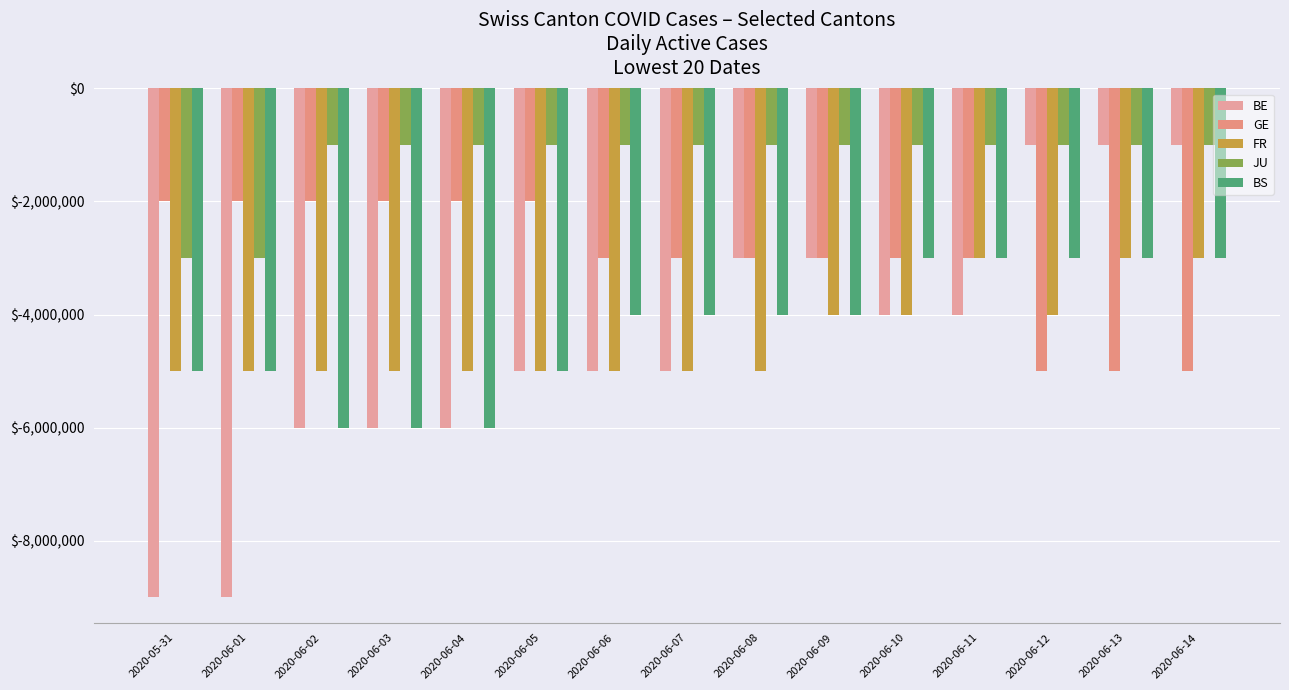

Which label corresponds to the largest value in the chart?

2020-06-12